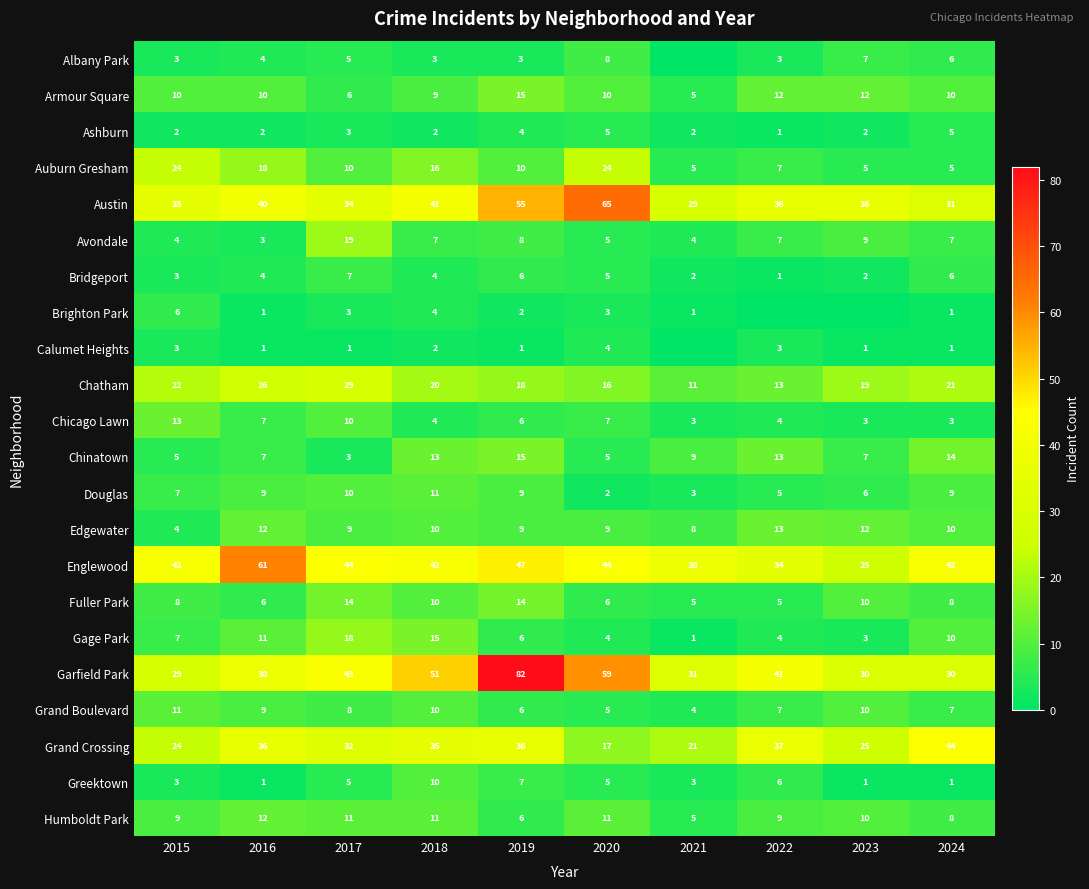

The Albany Park series shows 4 at 2023. True or false?

False